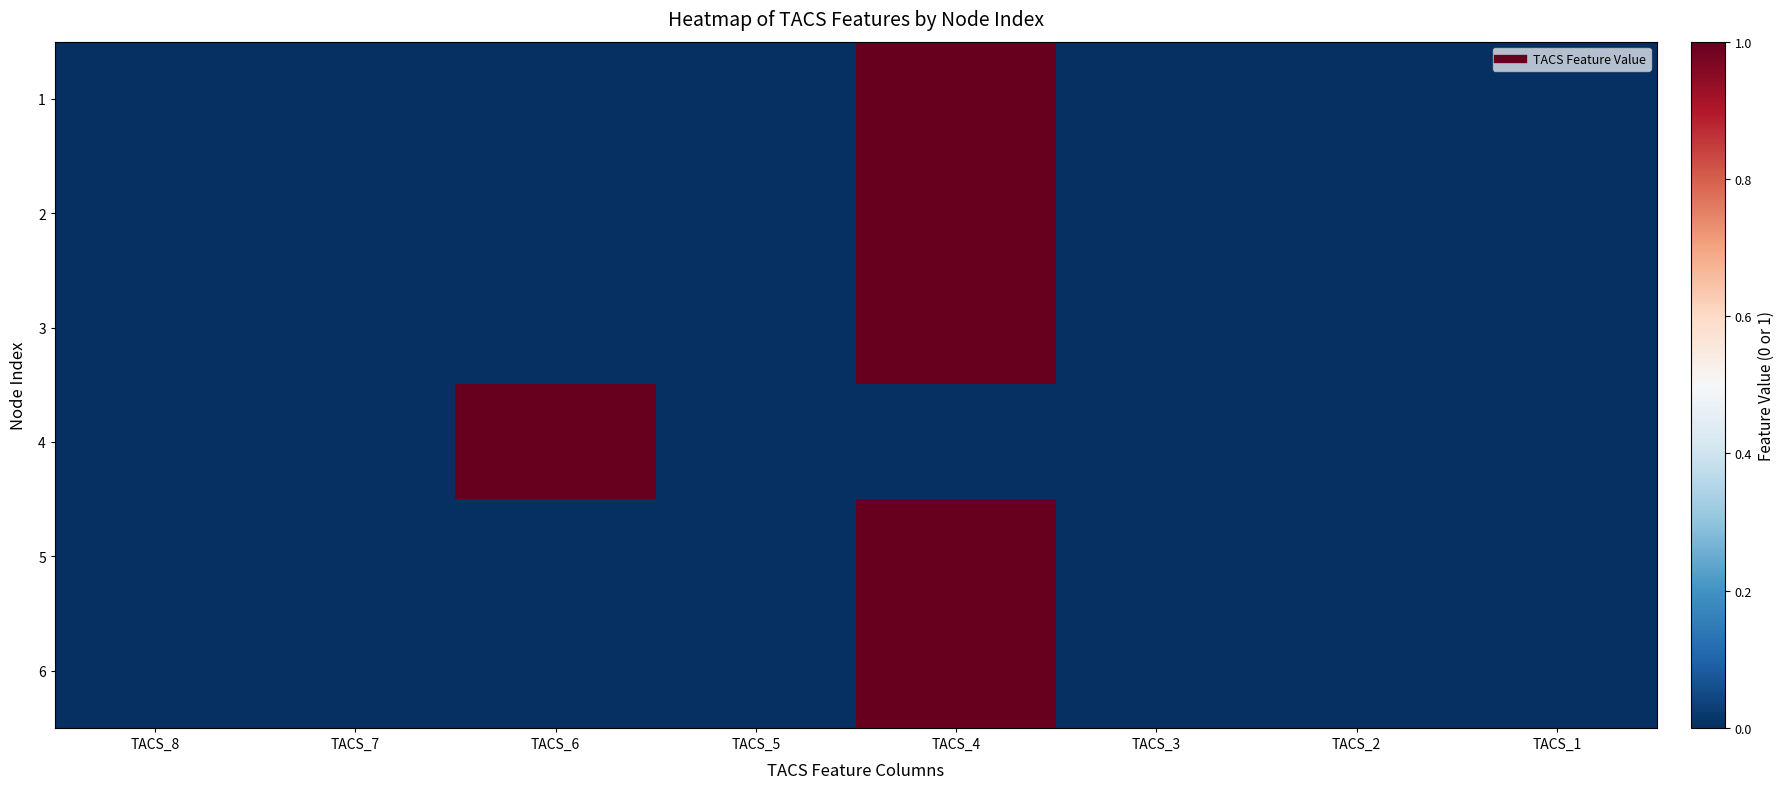

Reading right to left, what are all the values shown in this chart?

1: TACS_1=0	TACS_2=0	TACS_3=0	TACS_4=1	TACS_5=0	TACS_6=0	TACS_7=0	TACS_8=0
2: TACS_1=0	TACS_2=0	TACS_3=0	TACS_4=1	TACS_5=0	TACS_6=0	TACS_7=0	TACS_8=0
3: TACS_1=0	TACS_2=0	TACS_3=0	TACS_4=1	TACS_5=0	TACS_6=0	TACS_7=0	TACS_8=0
4: TACS_1=0	TACS_2=0	TACS_3=0	TACS_4=0	TACS_5=0	TACS_6=1	TACS_7=0	TACS_8=0
5: TACS_1=0	TACS_2=0	TACS_3=0	TACS_4=1	TACS_5=0	TACS_6=0	TACS_7=0	TACS_8=0
6: TACS_1=0	TACS_2=0	TACS_3=0	TACS_4=1	TACS_5=0	TACS_6=0	TACS_7=0	TACS_8=0